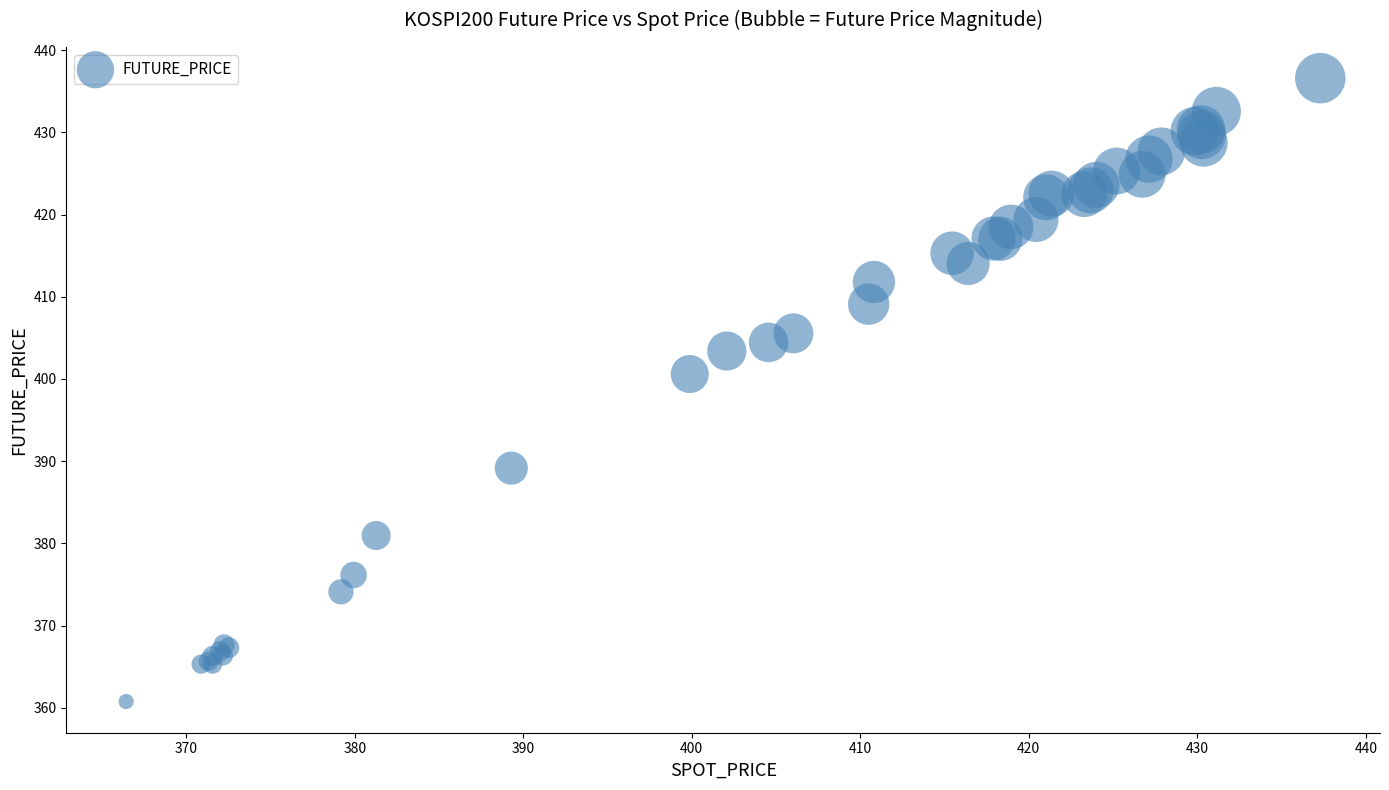

What Y value in the scatter plot is closest to 398?

400.6